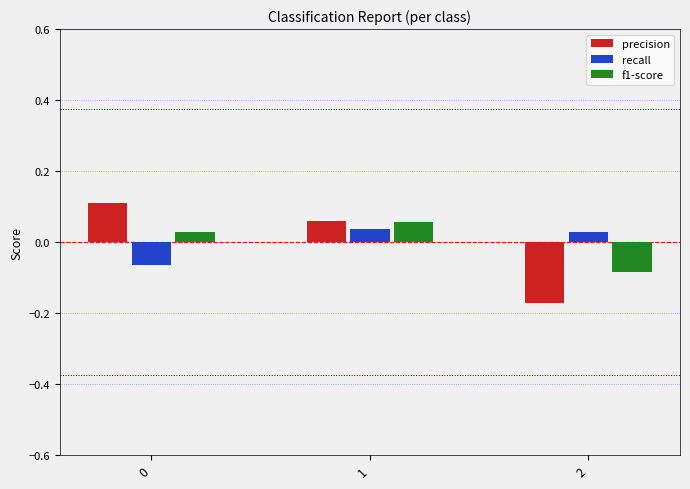

Which series changed the most between 1 and 2?

precision